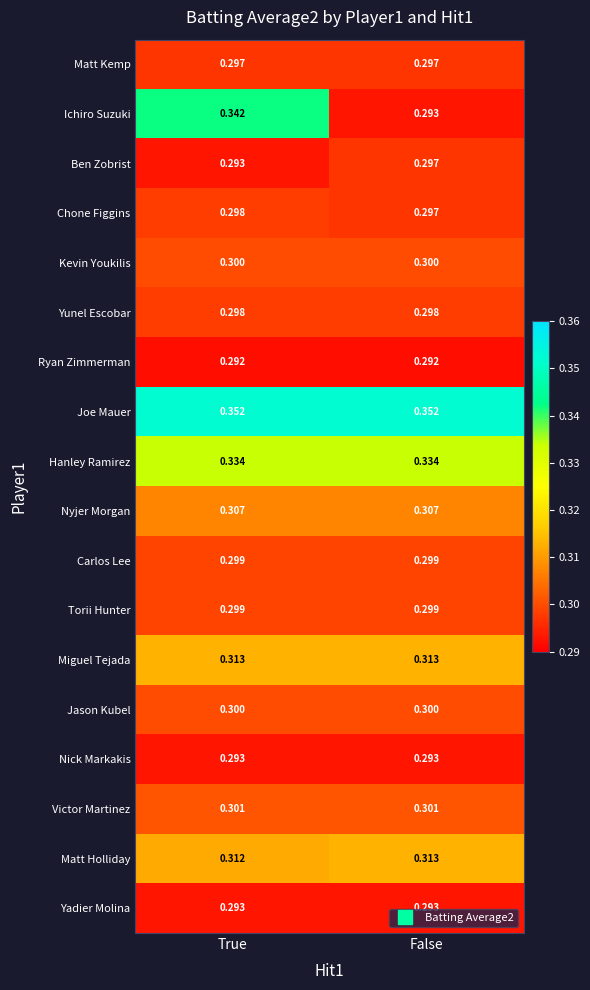

Is the value of Ben Zobrist at False greater than the value of Matt Holliday at True?

No